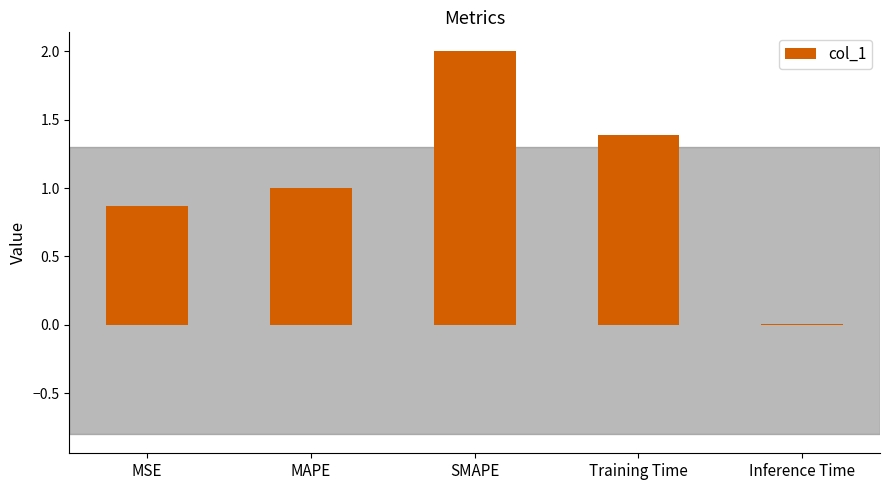

What is the average value?

1.1